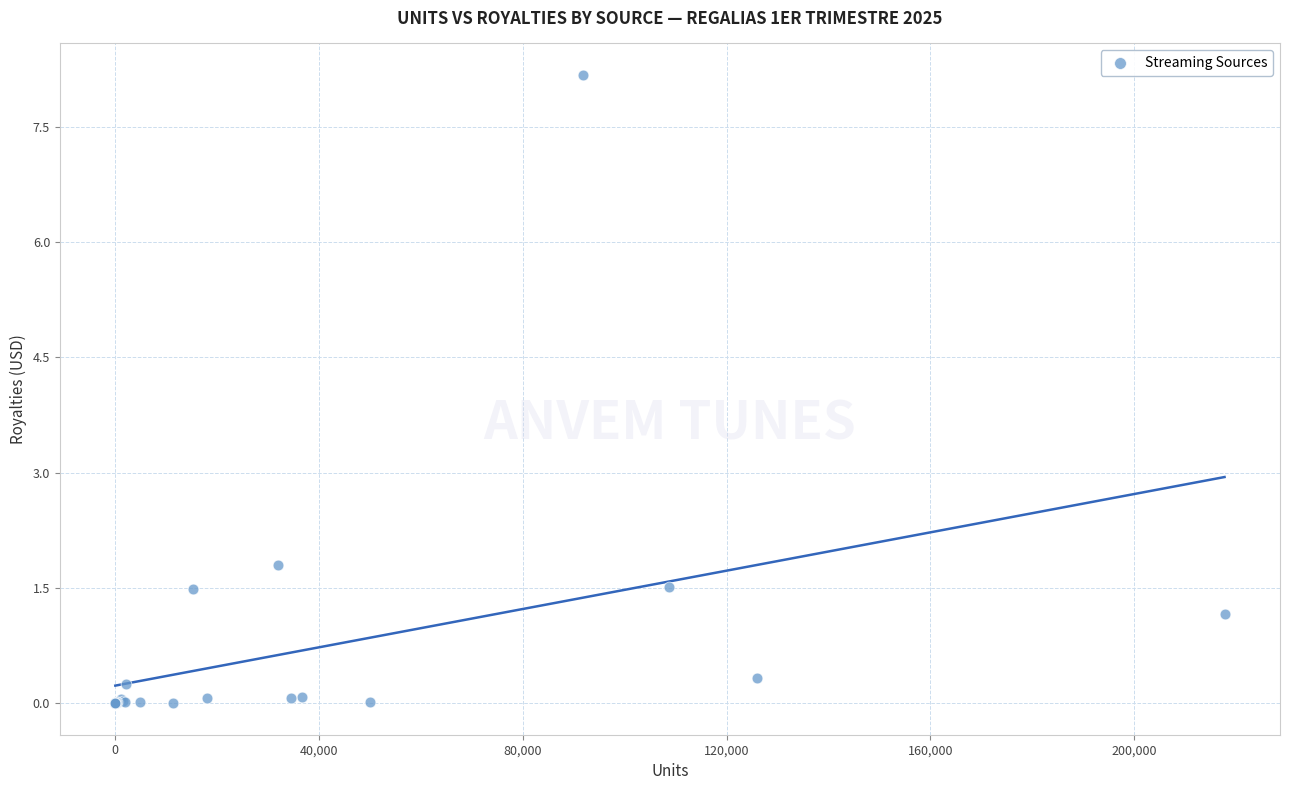

What Y value in the scatter plot is closest to 4?

1.8